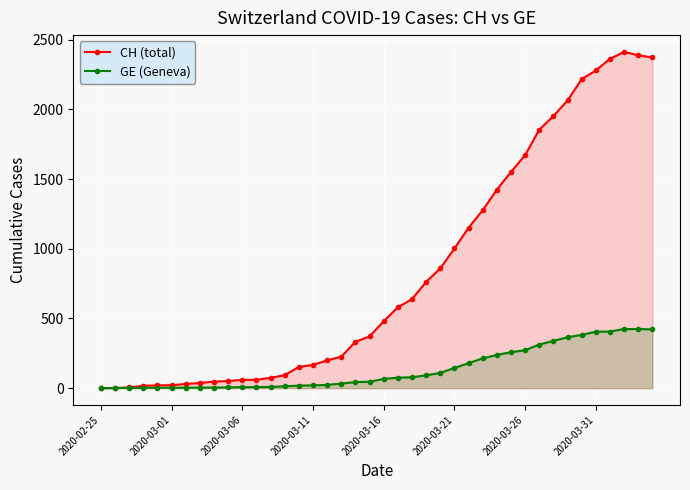

List the series in order of their overall mean, highest first.

CH (total), GE (Geneva)